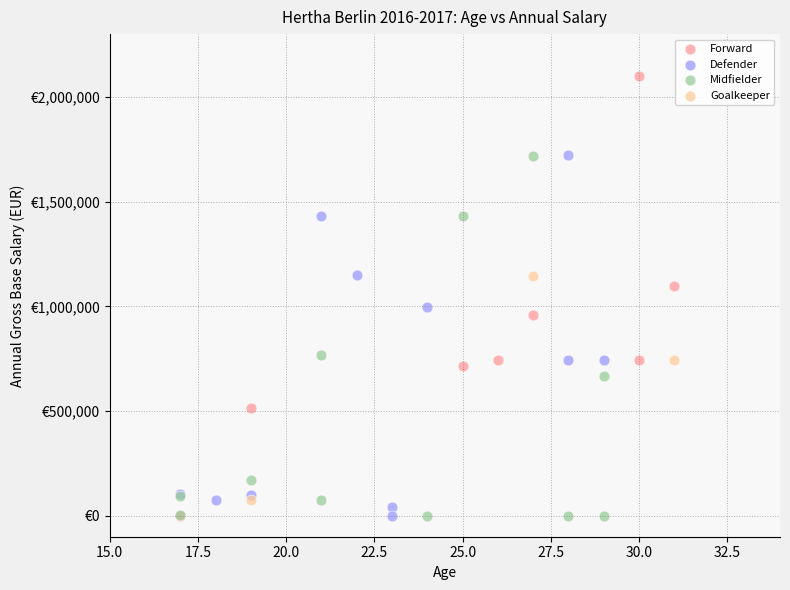

Which series reaches the maximum Y coordinate?

Forward